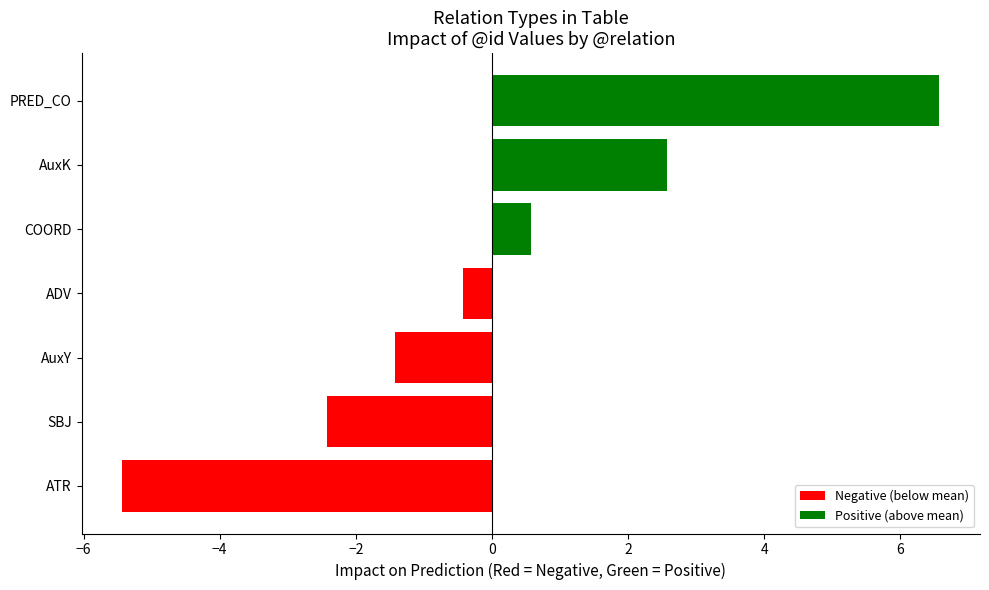

Rank the categories by value from highest to lowest.

PRED_CO, AuxK, COORD, ADV, AuxY, SBJ, ATR